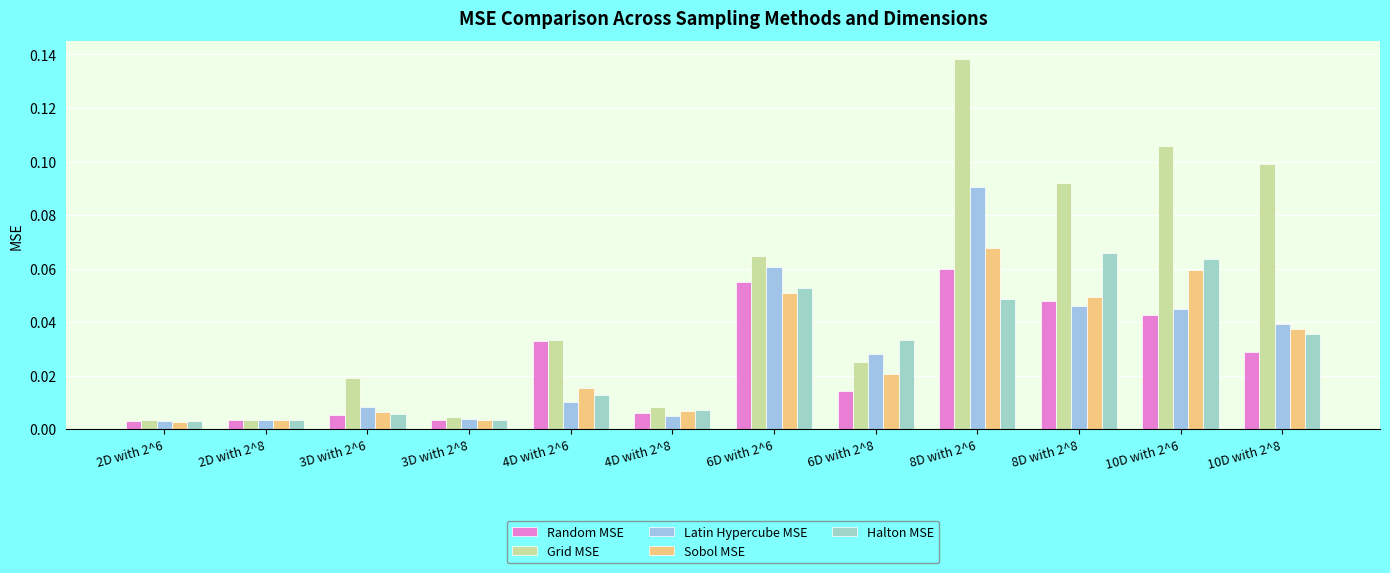

What is the difference between the maximum and second lowest values in the Latin Hypercube MSE series?

0.1